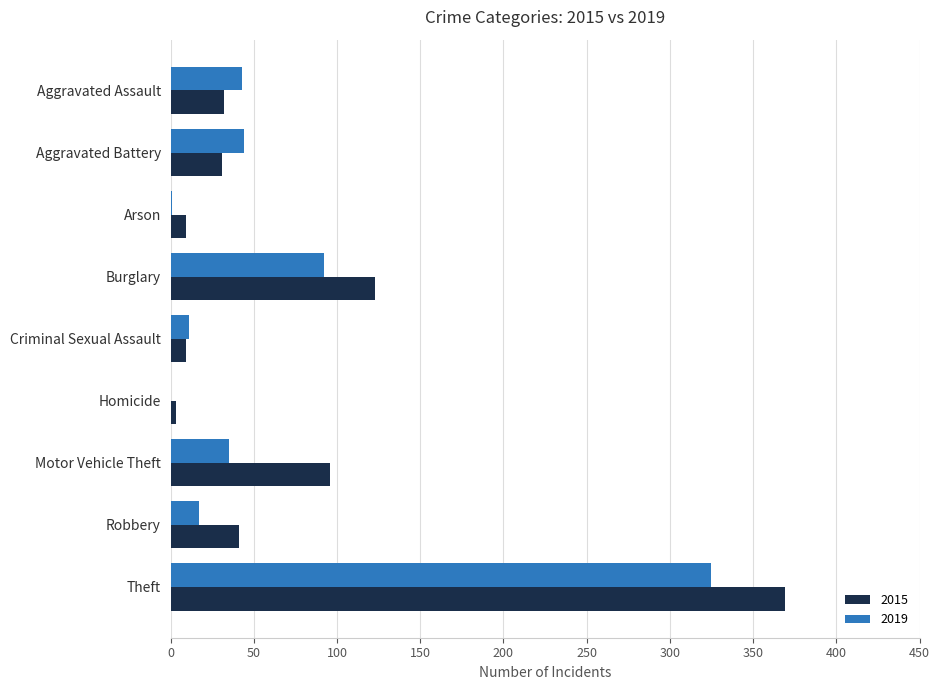

The 2015 series shows 41 at Robbery. True or false?

True